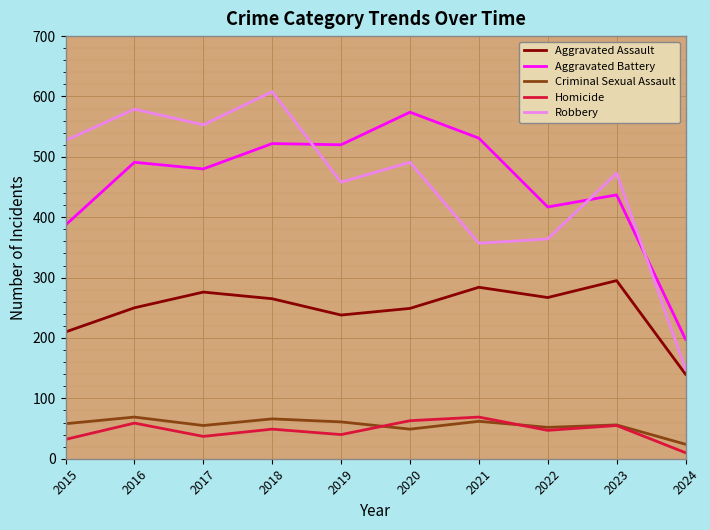

The Robbery series shows 491 at 2020. True or false?

True